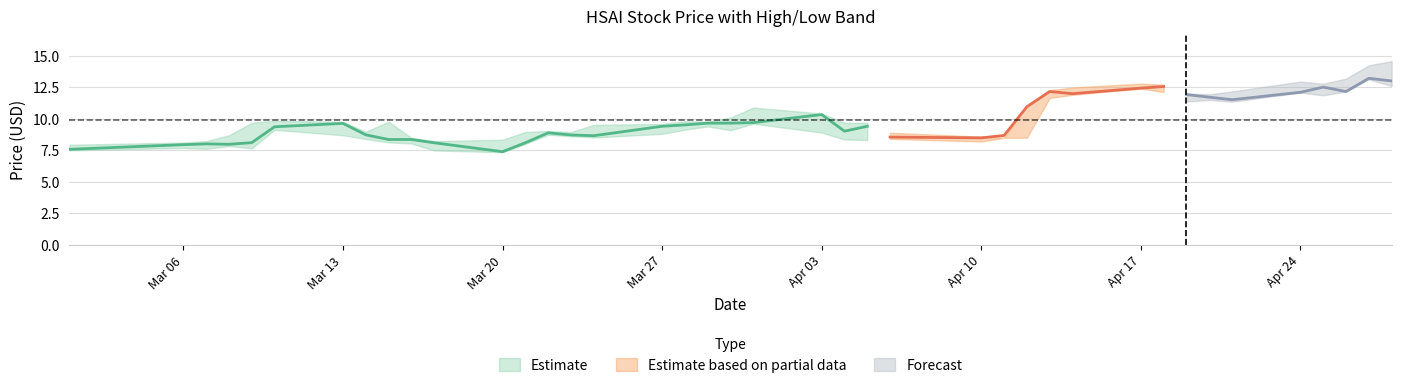

Reading left to right, list all the values displayed in this chart.

close: close=7.6	high=8.0	low=8.0	vwap=8.0	4=8.1	5=9.4	6=9.6	7=8.7	8=8.4	9=8.4	10=8.1	11=7.4	12=8.1	13=8.9	14=8.7	15=8.7	16=9.4	17=9.5	18=9.7	19=9.7	20=9.7	21=10.3	22=9.0	23=9.4	24=8.6	25=8.5	26=8.7	27=11.0	28=12.2	29=12.0	30=12.4	31=12.6	32=11.9	33=11.7	34=11.5	35=12.1	36=12.5	37=12.2	38=13.2	39=13.0
high: close=7.9	high=8.1	low=8.2	vwap=8.7	4=9.7	5=9.8	6=9.8	7=9.0	8=9.8	9=8.5	10=8.2	11=8.3	12=9.0	13=9.0	14=8.9	15=9.5	16=9.6	17=9.8	18=9.8	19=10.1	20=10.9	21=10.4	22=9.7	23=9.7	24=8.9	25=8.6	26=8.5	27=11.1	28=12.3	29=12.5	30=12.8	31=12.7	32=12.0	33=11.9	34=12.2	35=13.0	36=12.8	37=13.2	38=14.2	39=14.6
low: close=7.5	high=7.7	low=7.6	vwap=7.8	4=7.7	5=9.1	6=8.7	7=8.4	8=8.1	9=8.0	10=7.5	11=7.3	12=8.0	13=8.7	14=8.6	15=8.5	16=8.8	17=9.1	18=9.4	19=9.1	20=9.6	21=8.9	22=8.4	23=8.3	24=8.4	25=8.2	26=8.5	27=8.5	28=11.7	29=11.9	30=12.4	31=12.1	32=11.4	33=11.5	34=11.4	35=12.1	36=11.9	37=12.2	38=13.1	39=12.6
vwap: close=7.6	high=8.0	low=7.9	vwap=8.2	4=8.2	5=9.4	6=9.2	7=8.7	8=8.9	9=8.3	10=7.9	11=7.6	12=8.4	13=8.9	14=8.8	15=8.8	16=9.3	17=9.4	18=9.6	19=9.4	20=10.1	21=9.9	22=9.0	23=9.0	24=8.6	25=8.5	26=9.5	27=11.2	28=12.0	29=12.1	30=12.6	31=12.5	32=11.7	33=11.7	34=11.8	35=12.5	36=12.4	37=12.5	38=13.6	39=13.1